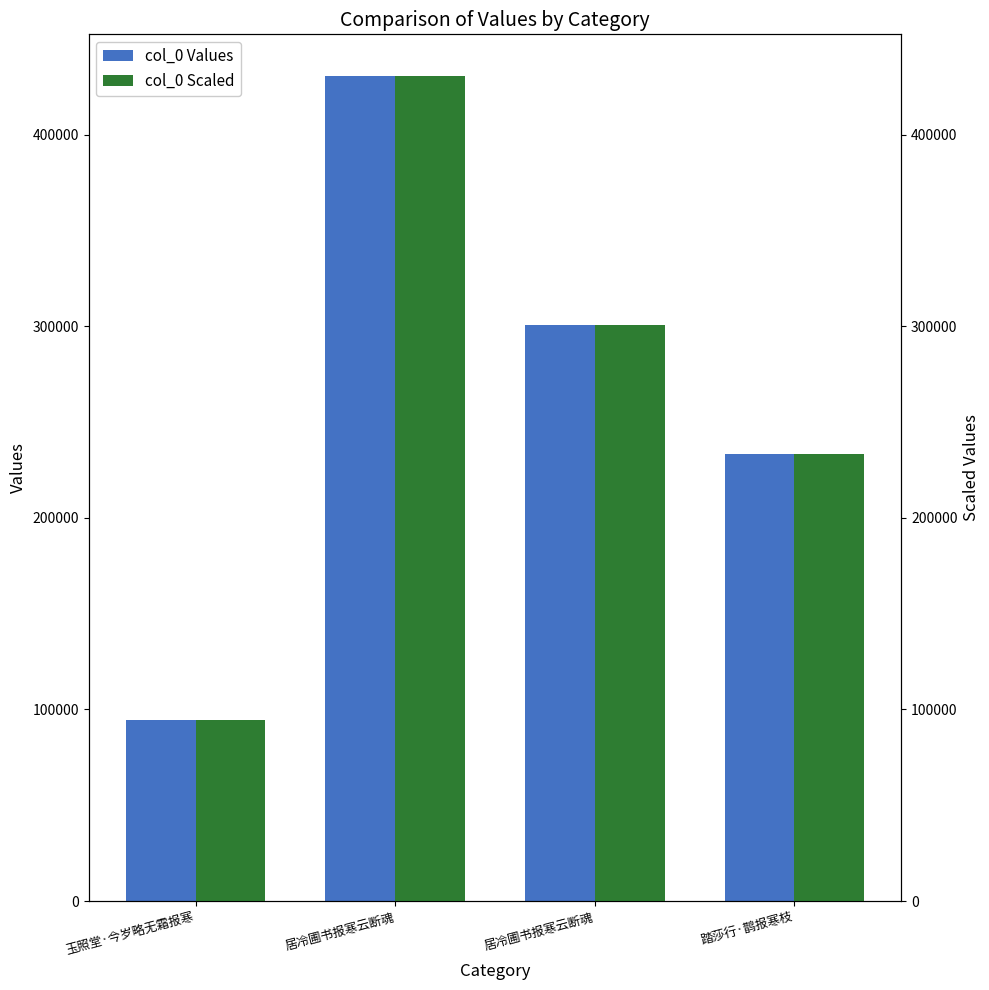

Which category has the highest value across all series?

居冷圃书报寒云断魂